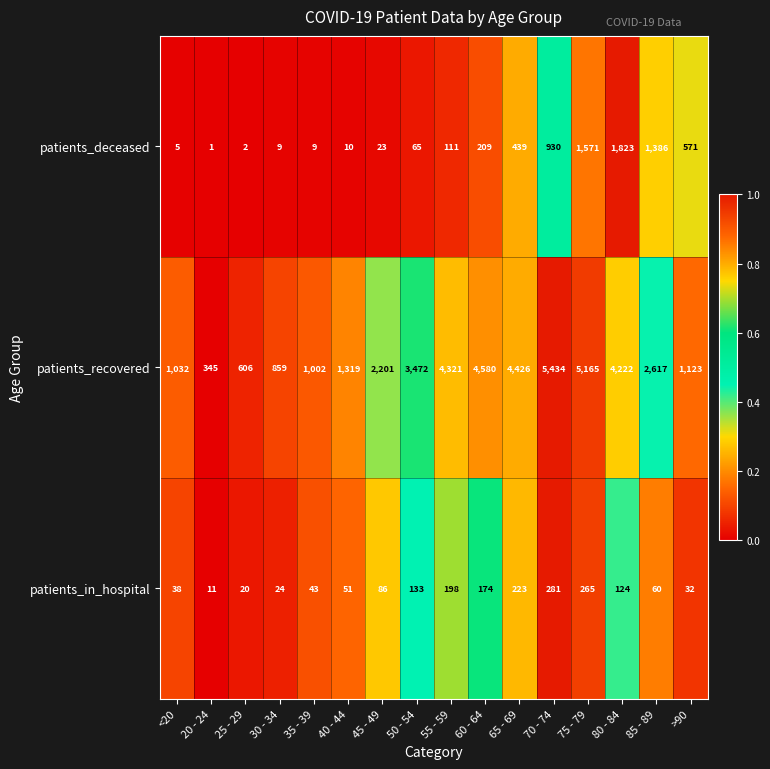

At 70 - 74, list the series in order from smallest to largest.

patients_in_hospital, patients_deceased, patients_recovered